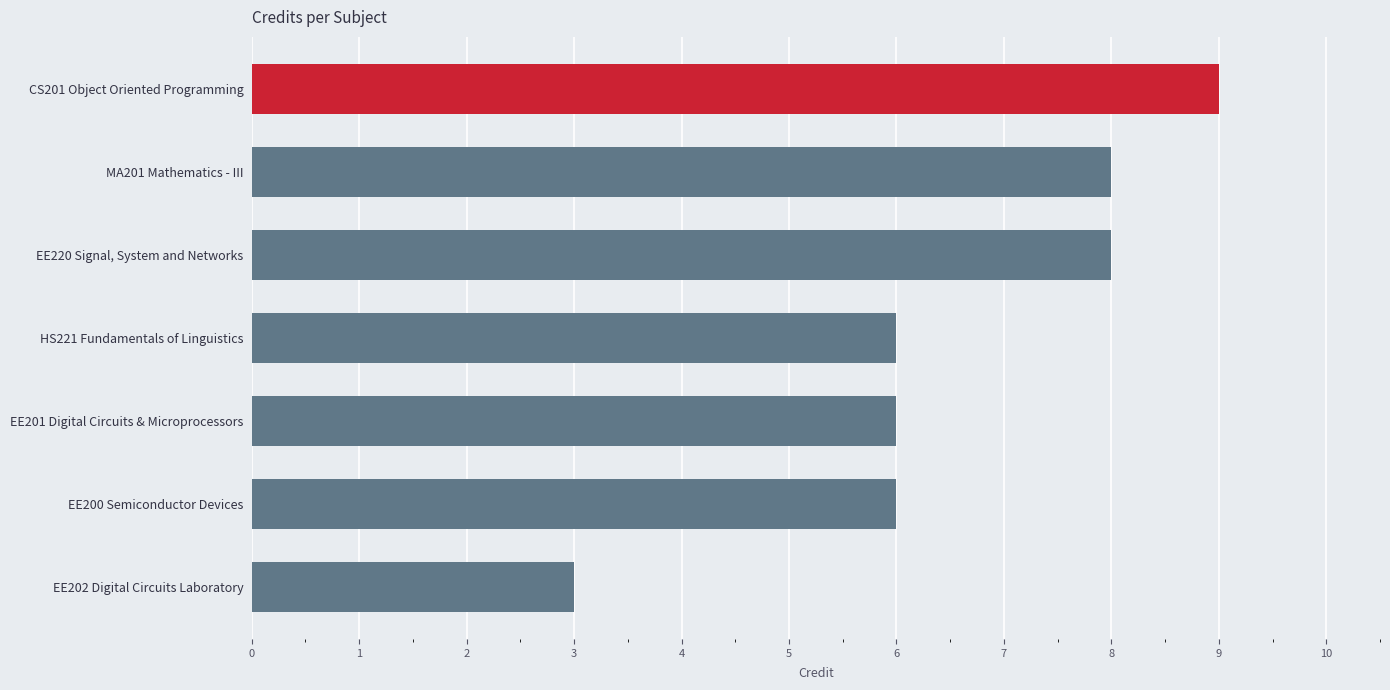

What value does the data have at EE202 Digital Circuits Laboratory?

3